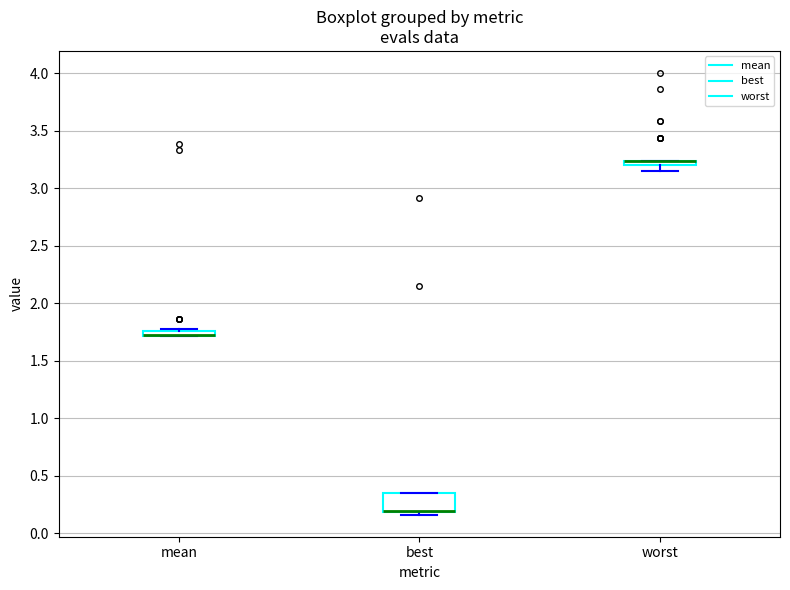

Where is the upper edge of the box for best on the y-axis? The values are not printed on the chart, so give them approximately, as read against the axis.

0.35